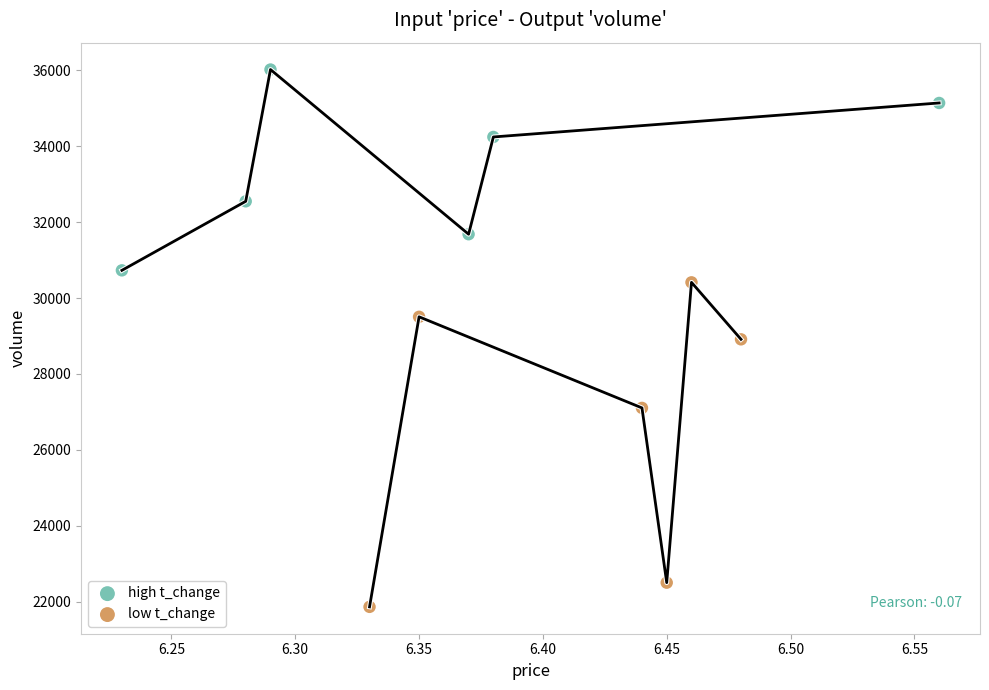

Which series has the widest spread of Y values?

low t_change